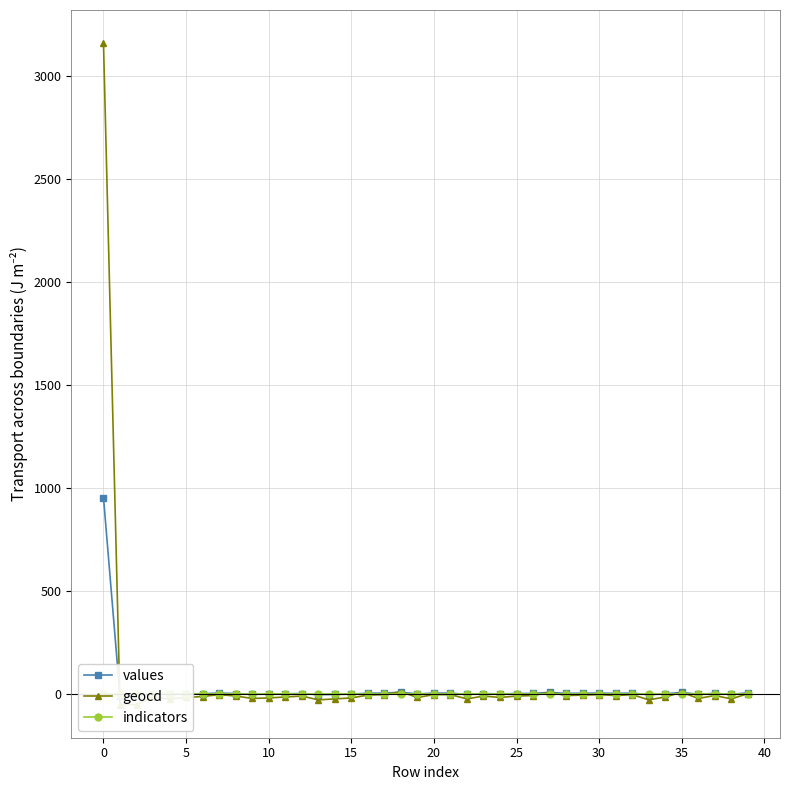

What is the minimum value for geocd?

-53.7